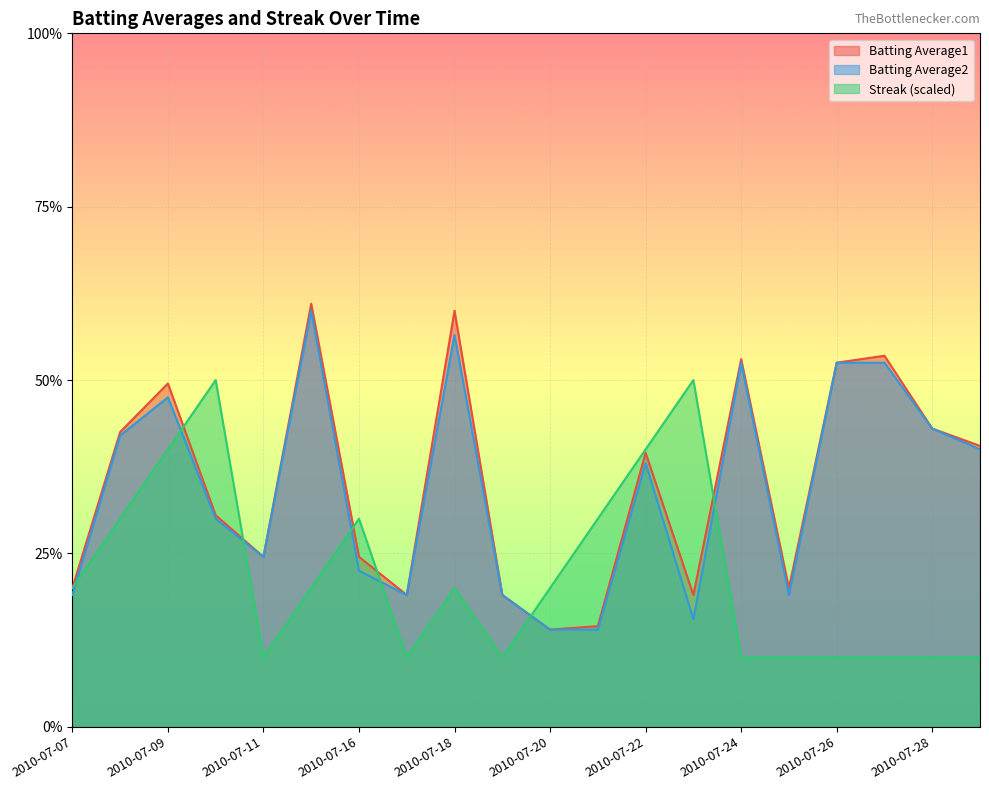

Is it true that Streak equals 0.6 at 2010-07-09?

False